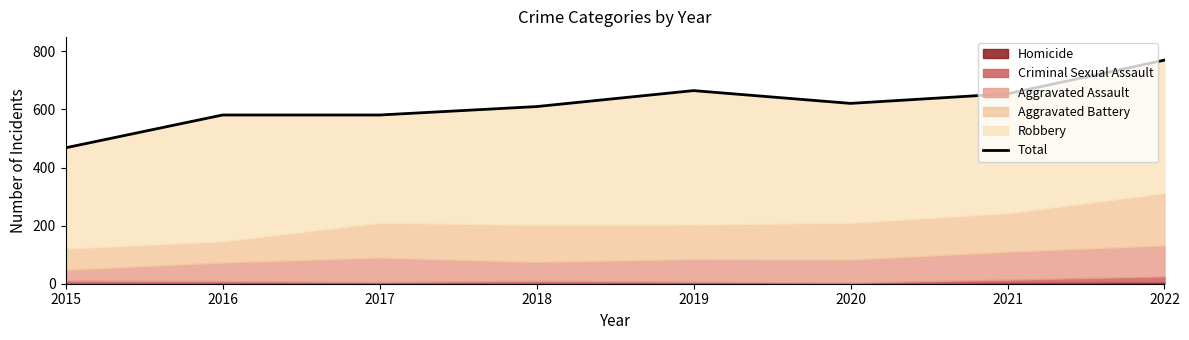

At which category does the chart reach its minimum across all series?

2015